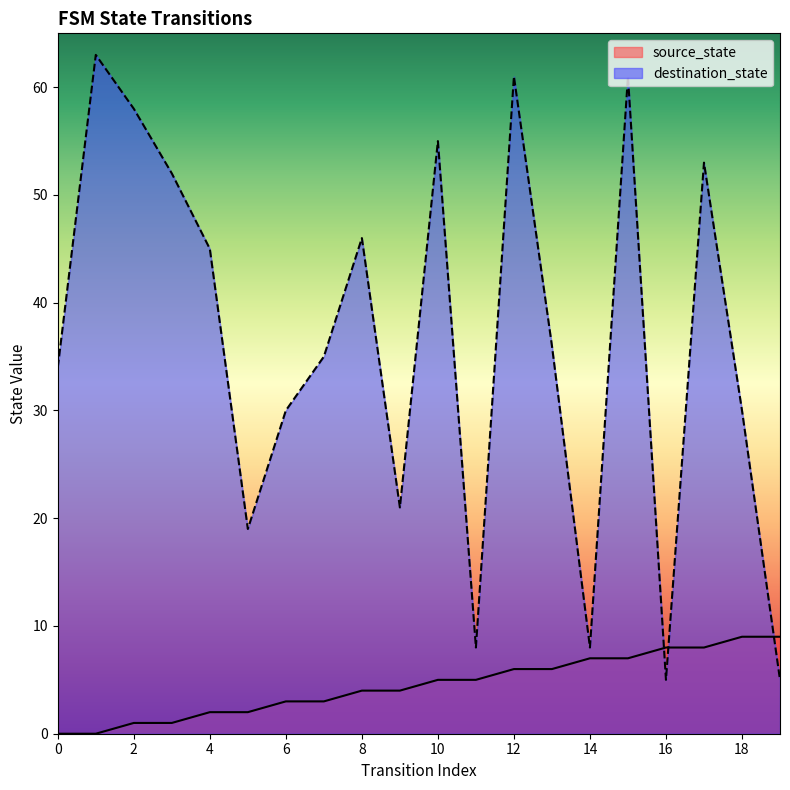

List the labels in order of source_state value, smallest first.

0, 1, 2, 3, 4, 5, 6, 7, 8, 9, 10, 11, 12, 13, 14, 15, 16, 17, 18, 19